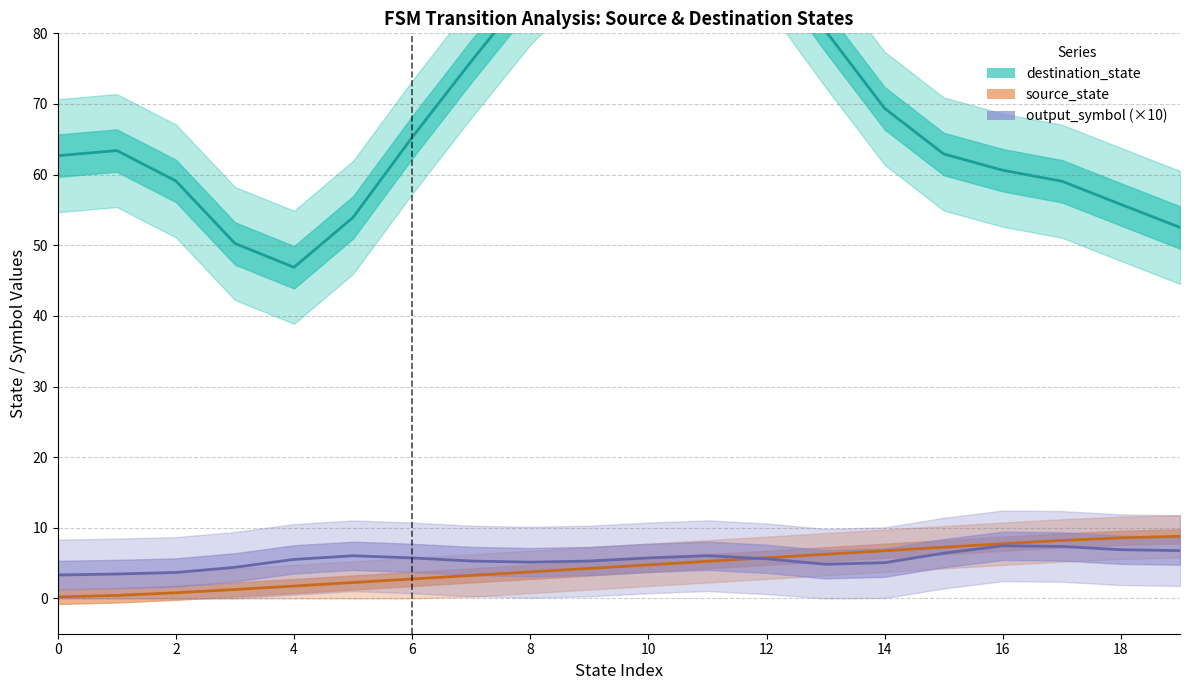

Read the source_state value at 15.

7.2